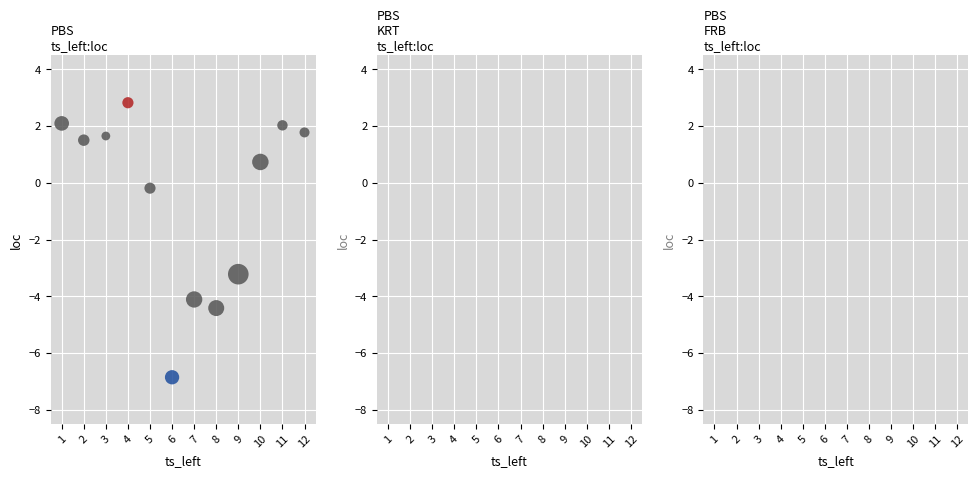

What Y value in the scatter plot is closest to -2?

-3.2